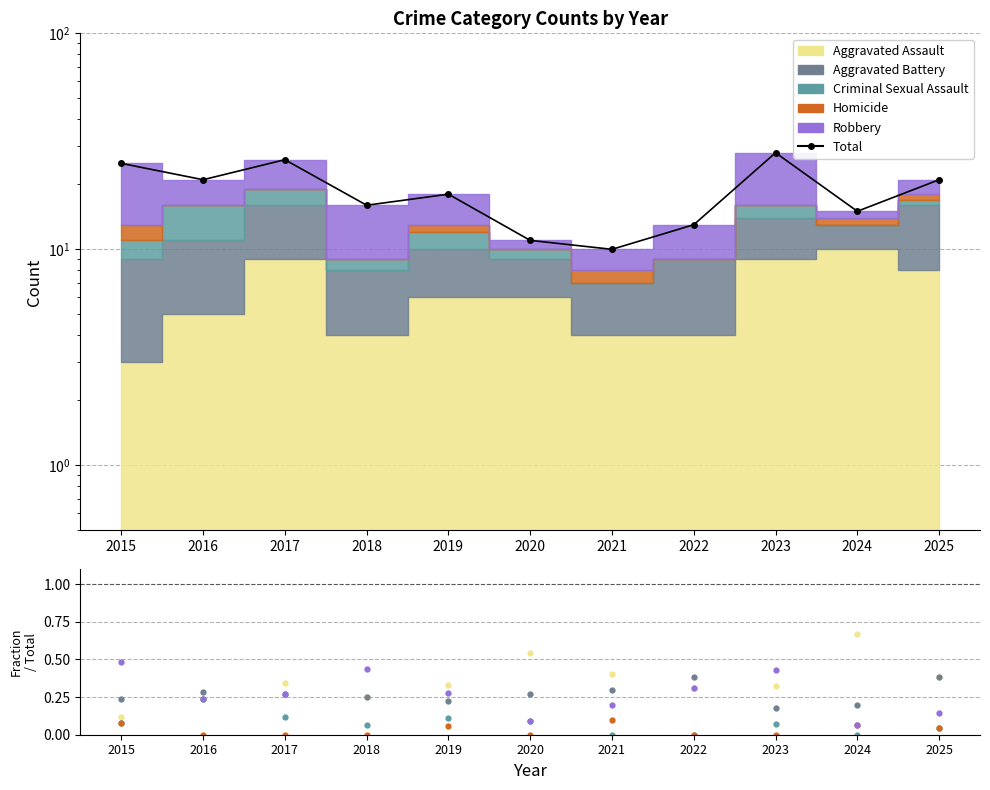

What is the difference between the second highest and second lowest values in the Criminal Sexual Assault series?

0.1